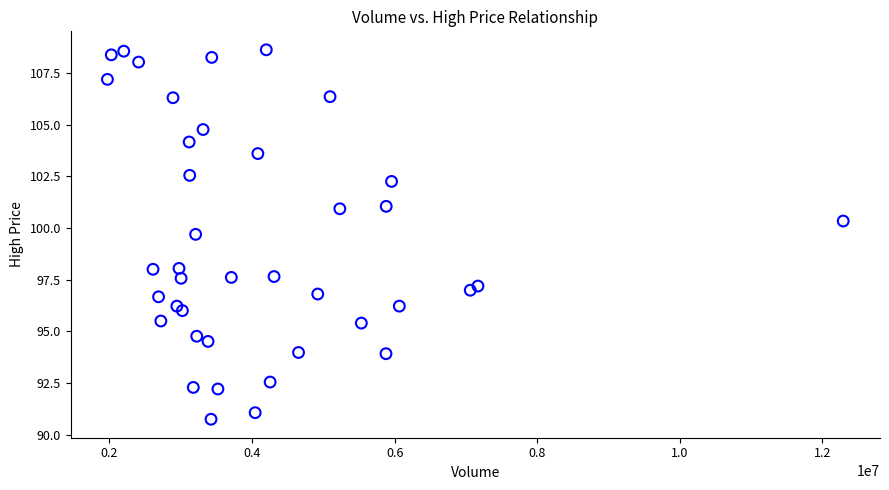

What is the range of X values (max minus min)?

10319566.0